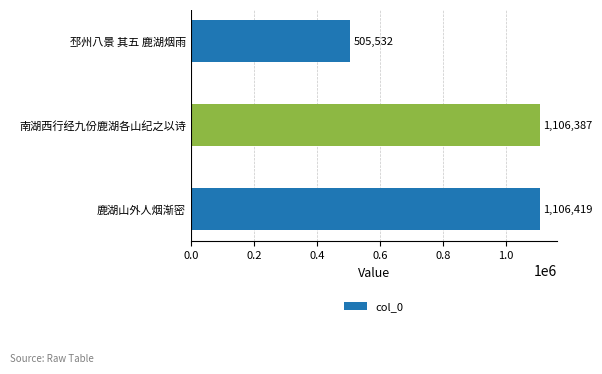

Are the bars horizontal?

Yes